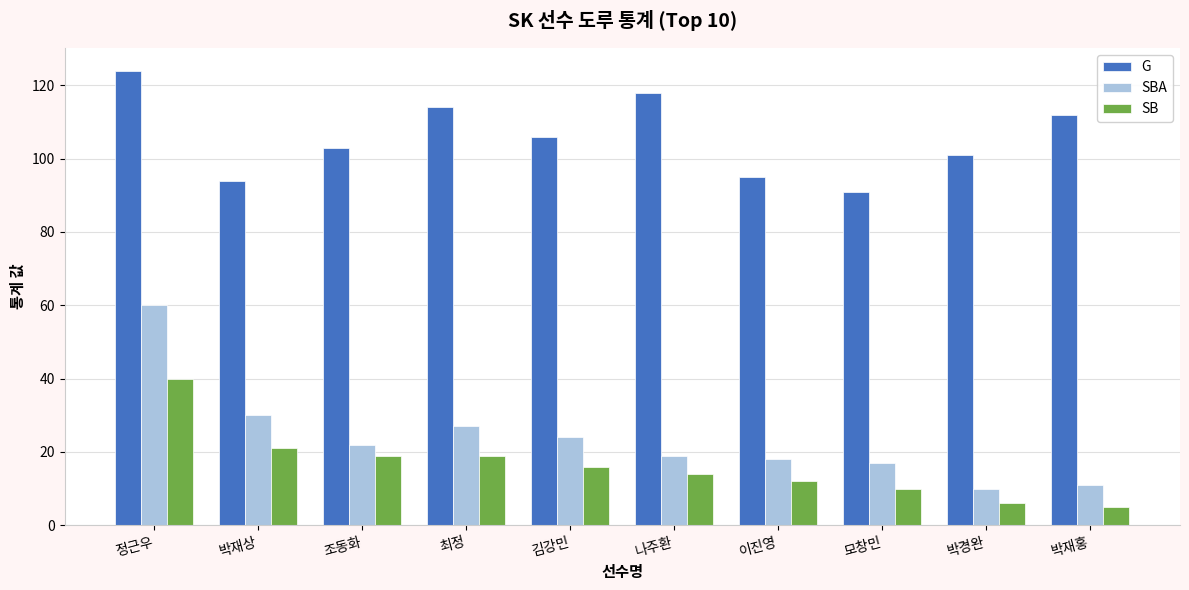

What is the average value of the G series?

106